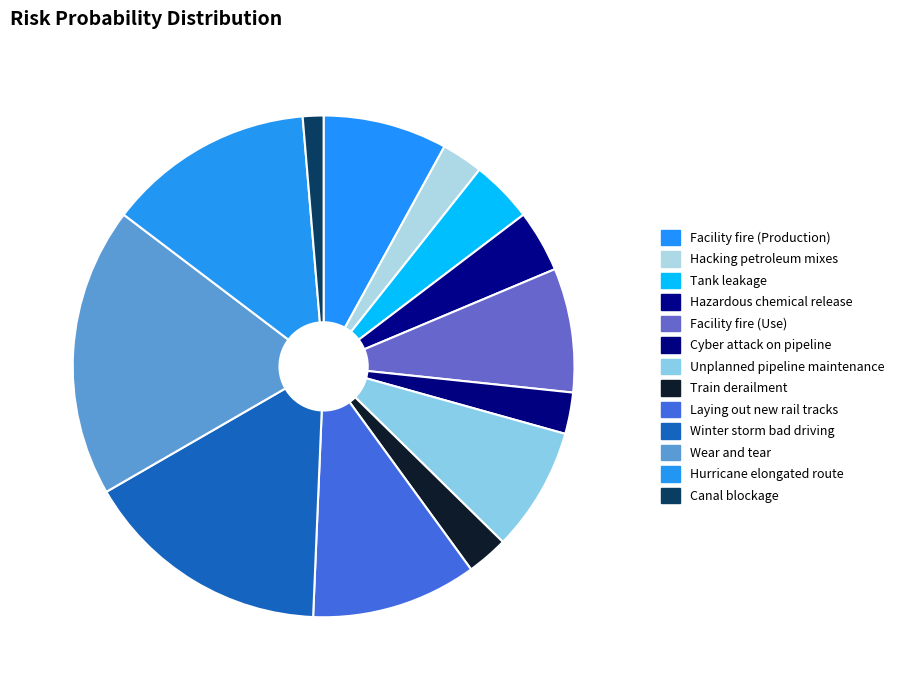

Do Unplanned pipeline maintenance and Hazardous chemical release together represent more than half of the pie?

No